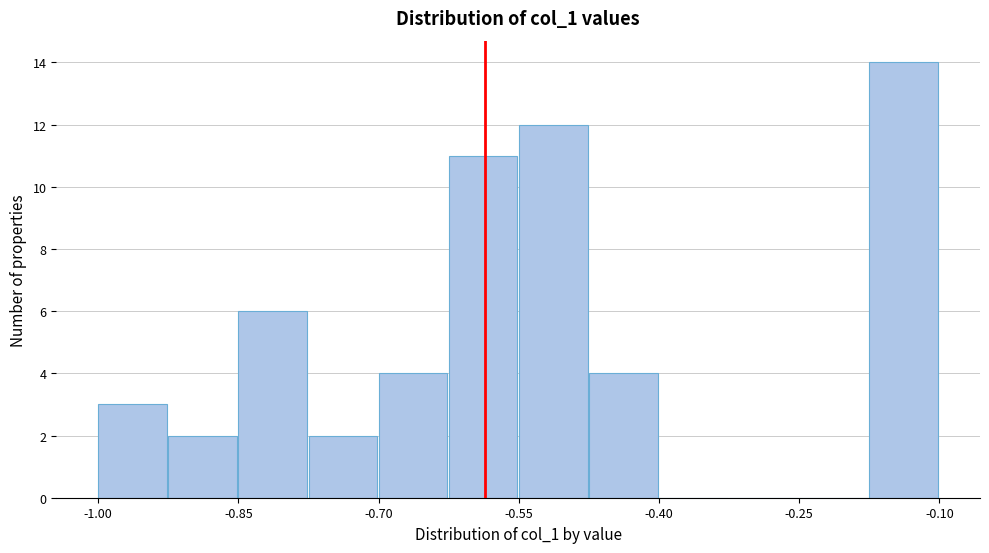

Around what value on the x-axis is the tallest bar? Give the approximate position of its centre, as read against the axis.

-0.14